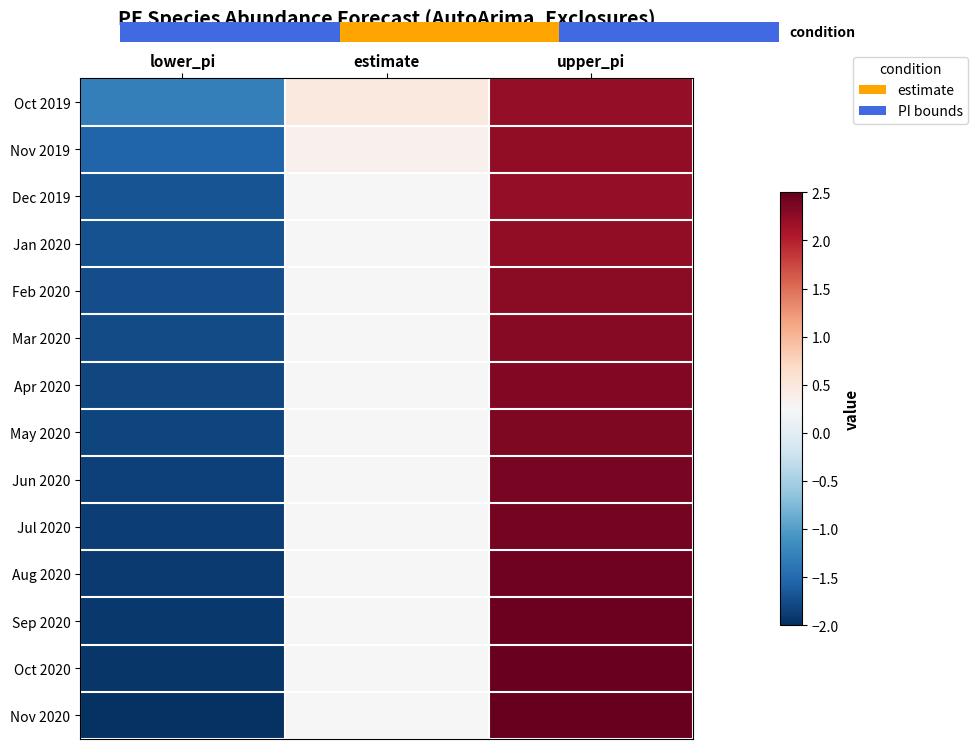

What is the difference between the Aug 2020 values at lower_pi and upper_pi?

4.3